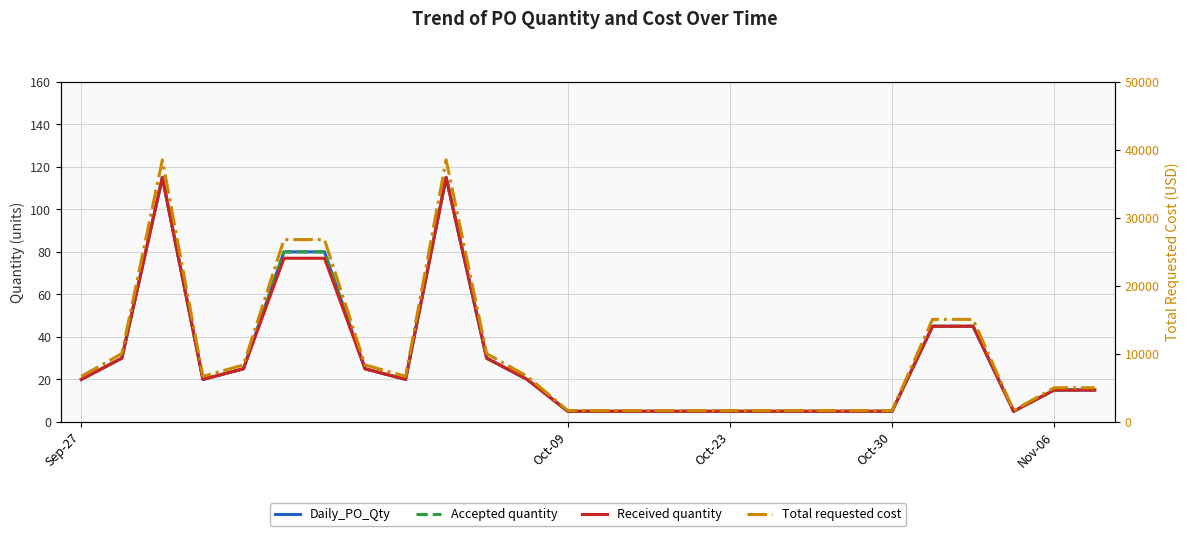

True or false: Accepted quantity and Total requested cost intersect in this chart.

False